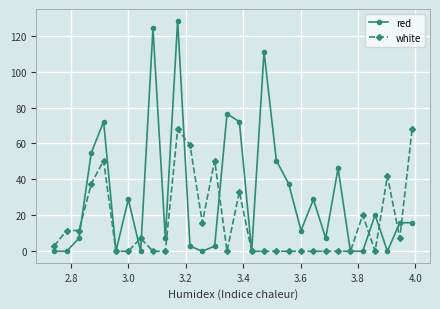

True or false: white and red cross at least once.

True